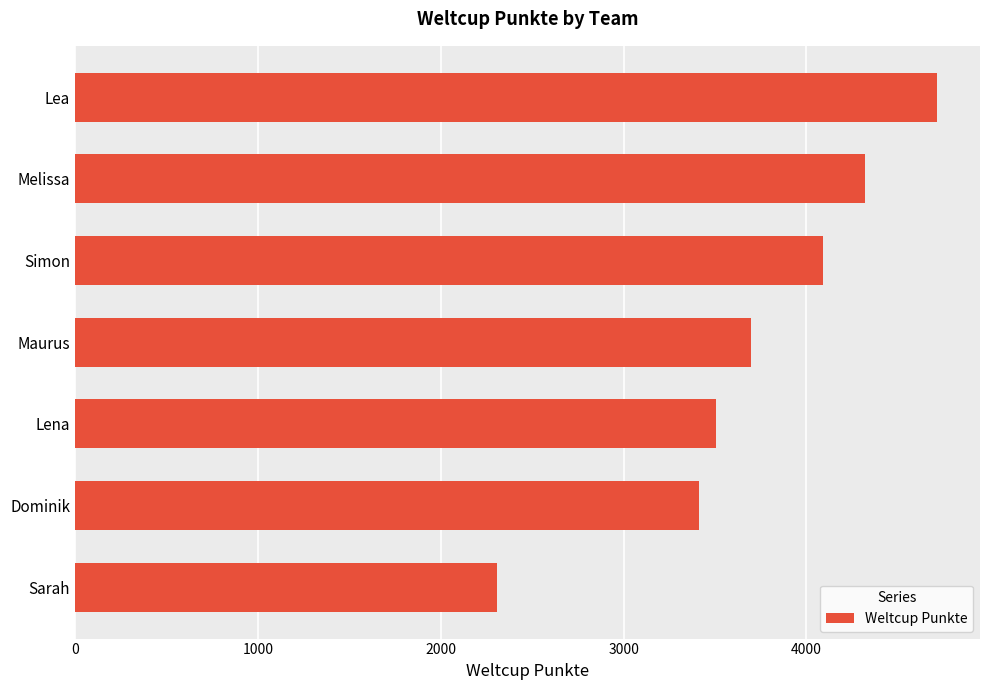

List the labels in order of value, smallest first.

Sarah, Dominik, Lena, Maurus, Simon, Melissa, Lea